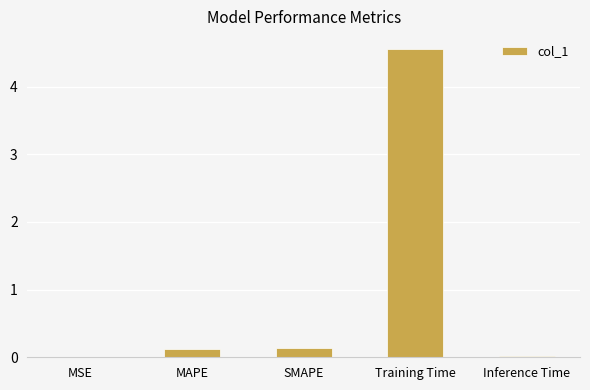

Does the chart contain stacked bars?

No